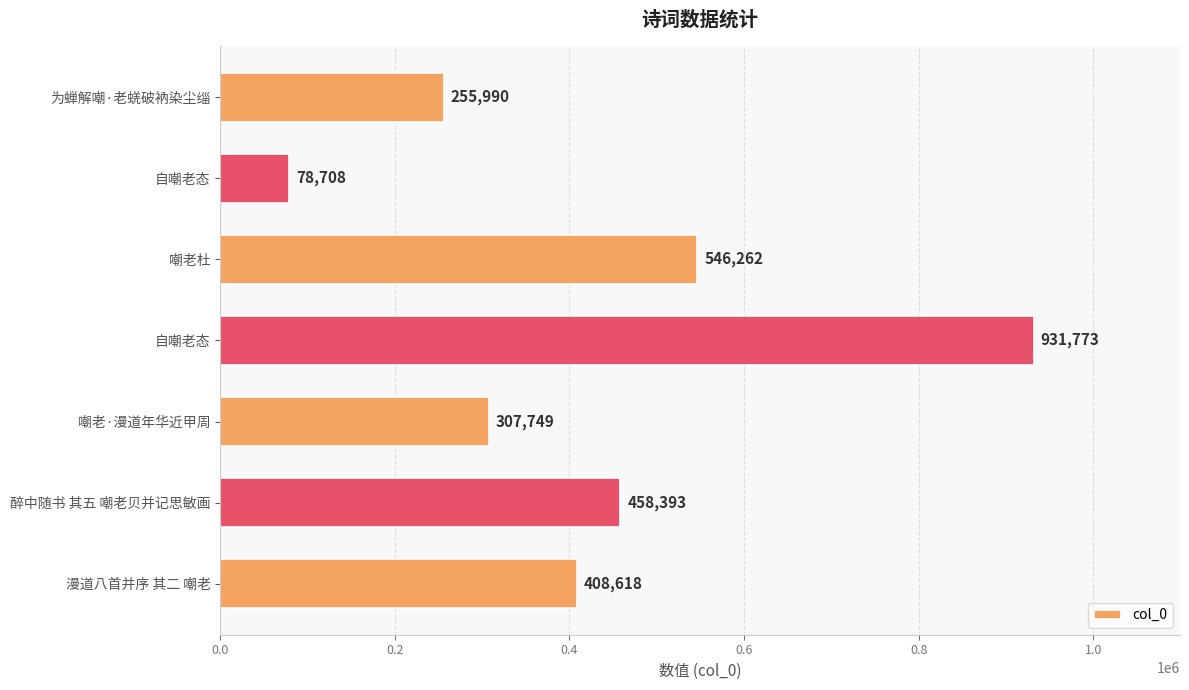

What is the greatest value displayed?

931773